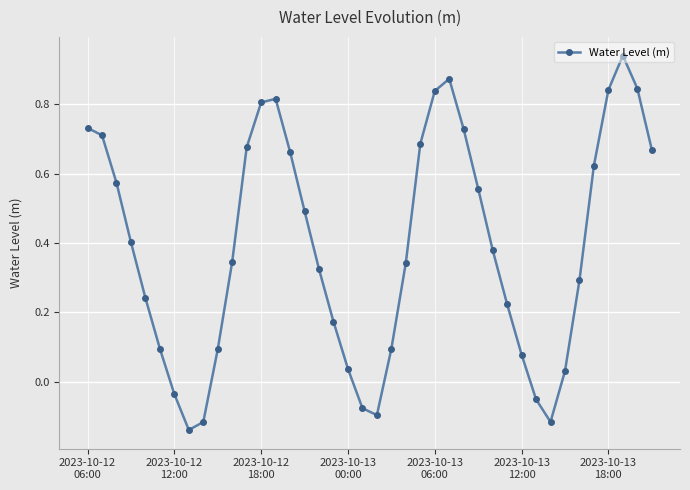

What is the sum of all values?

15.6